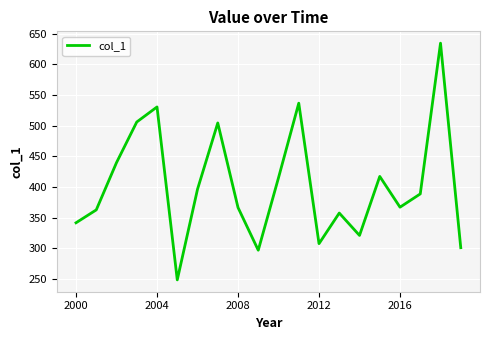

What is the difference between the maximum and minimum values?

385.5